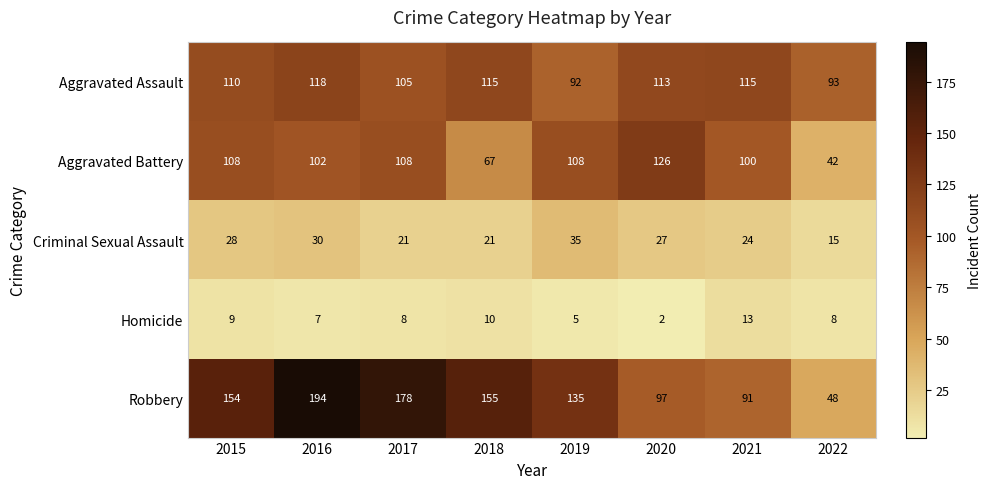

What is the sum of the Aggravated Assault values at 2016 and 2021?

233